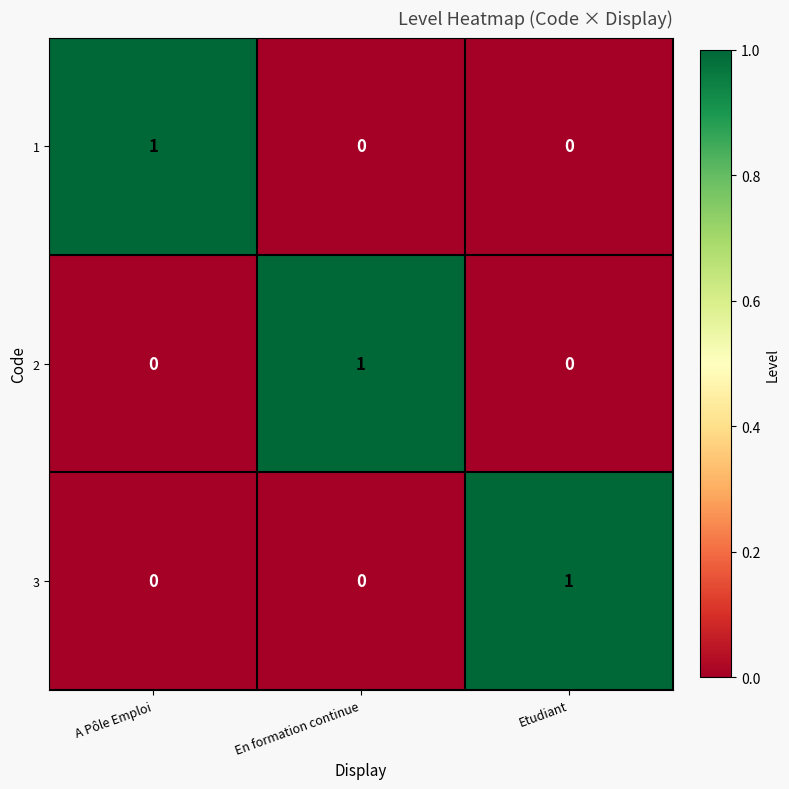

At which label does 1 reach its peak?

A Pôle Emploi